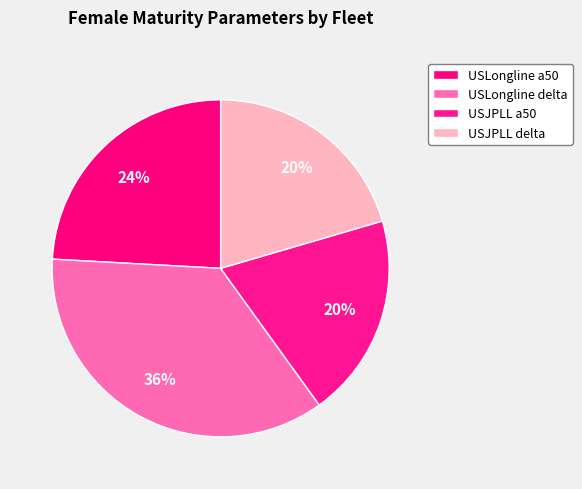

What is the largest slice in the pie chart?

USLongline delta